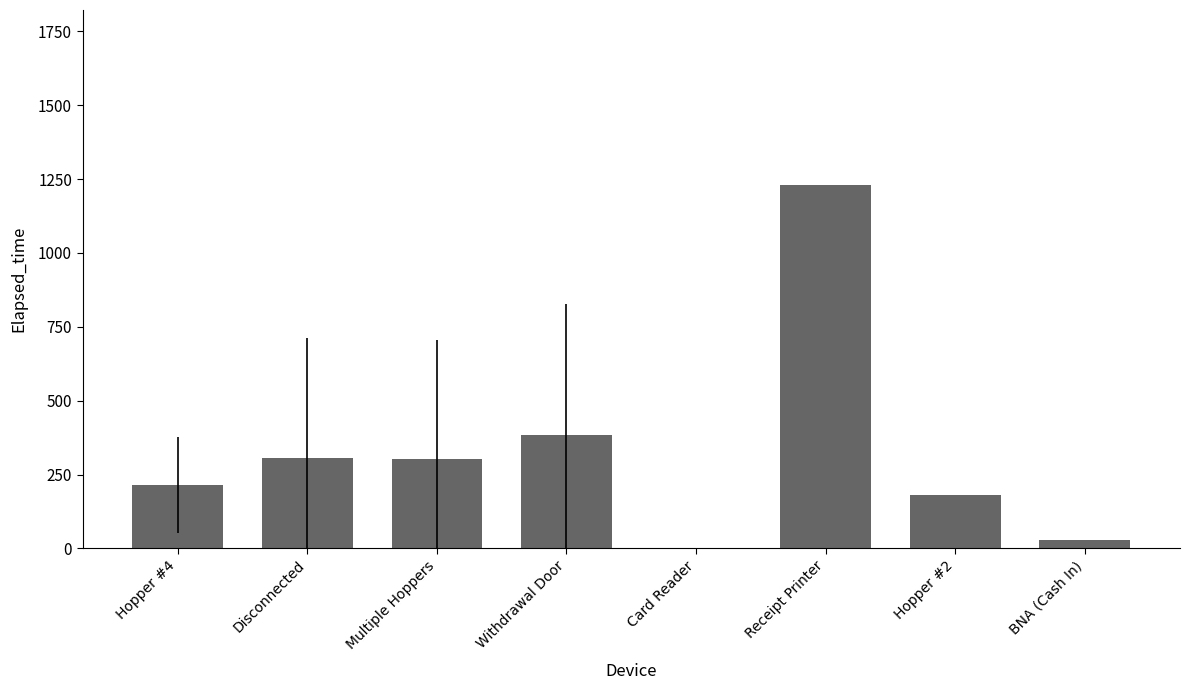

What is the sum of all values?

2647.2